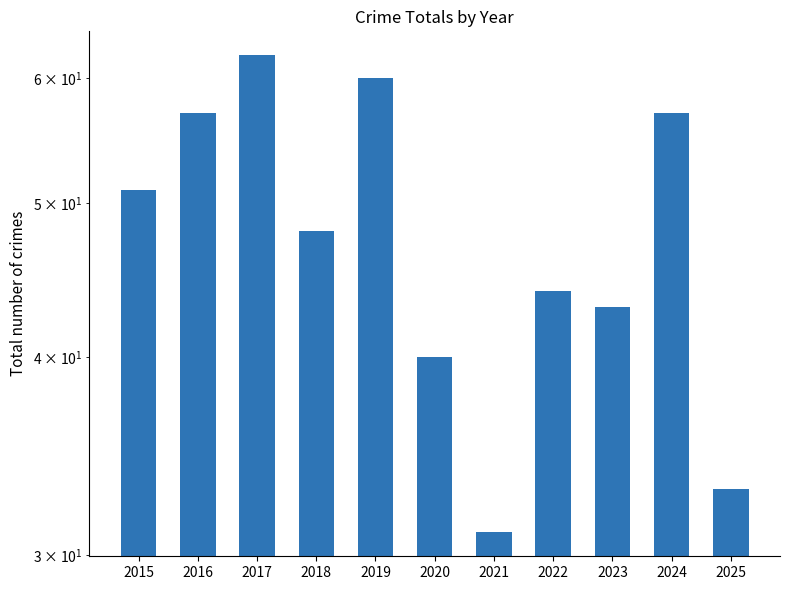

What is the smallest value displayed?

31